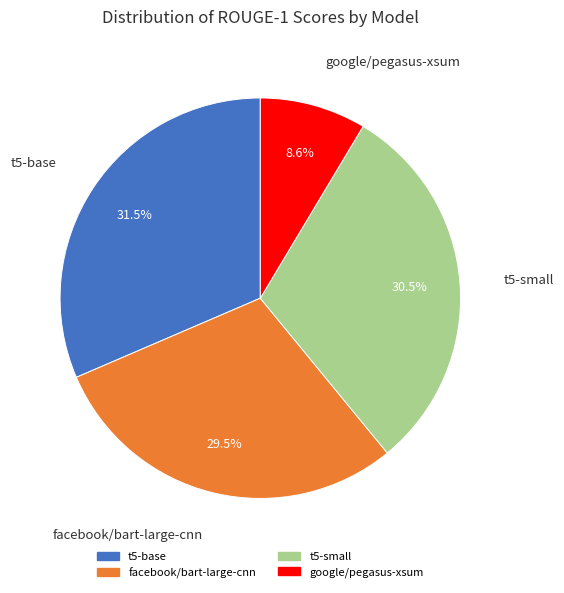

Rank the categories by value from lowest to highest.

google/pegasus-xsum, facebook/bart-large-cnn, t5-small, t5-base